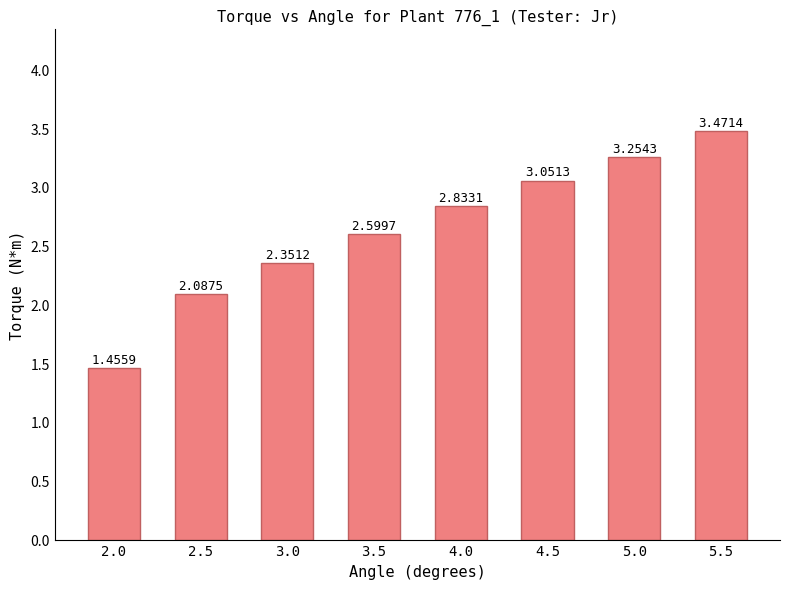

Count the number of categories in the chart.

8